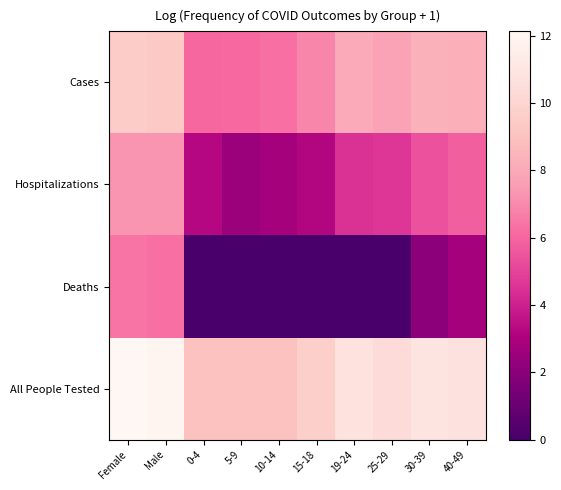

Reading right to left, transcribe all the data shown in this chart.

Cases: 40-49=8.2	30-39=8.3	25-29=7.7	19-24=8.0	15-18=6.9	10-14=6.3	5-9=6.1	0-4=6.1	Male=9.4	Female=9.6
Hospitalizations: 40-49=5.8	30-39=5.4	25-29=4.6	19-24=4.5	15-18=3.2	10-14=2.8	5-9=2.5	0-4=3.3	Male=7.3	Female=7.3
Deaths: 40-49=2.8	30-39=2.1	25-29=0.0	19-24=0.0	15-18=0.0	10-14=0.0	5-9=0.0	0-4=0.0	Male=6.3	Female=6.4
All People Tested: 40-49=10.7	30-39=10.9	25-29=10.4	19-24=10.7	15-18=9.7	10-14=9.0	5-9=9.0	0-4=9.0	Male=11.9	Female=12.1